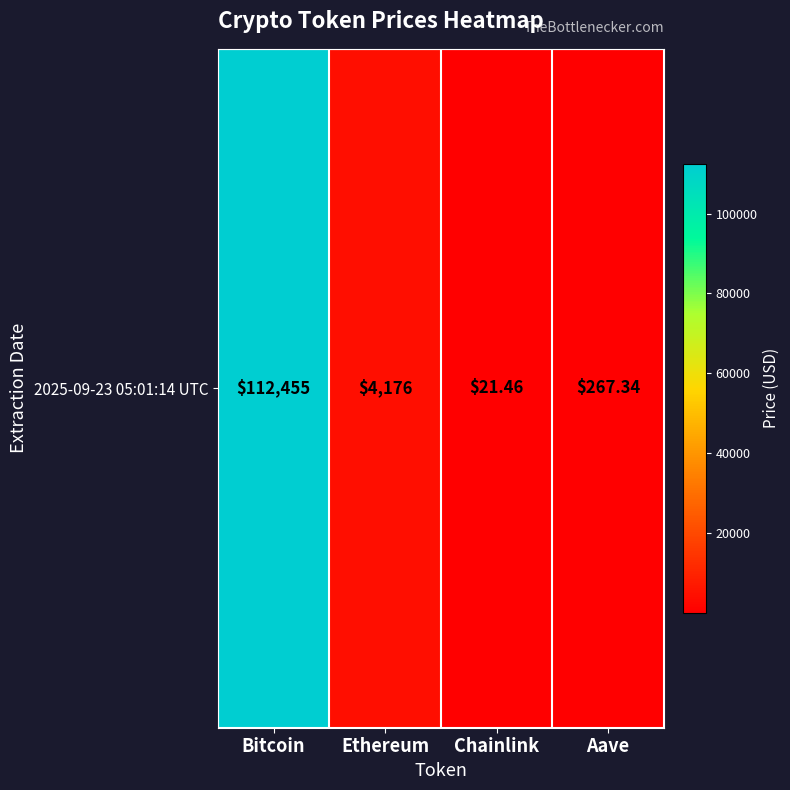

Which category has the lowest value across all series?

Chainlink